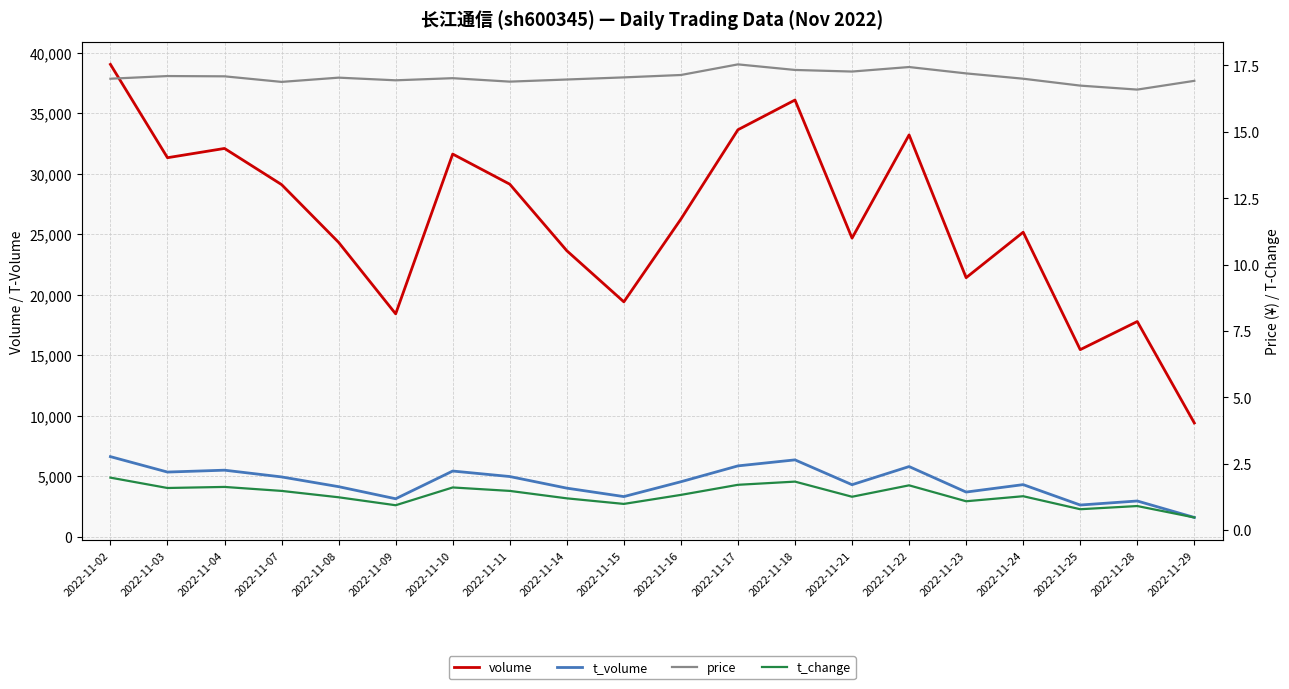

Rank the series by their maximum value, from lowest to highest.

t_change, price, t_volume, volume